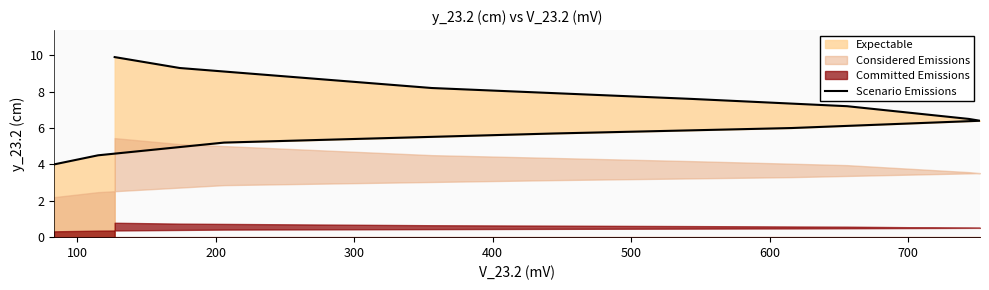

Which has a higher value, 600 or 400?

600